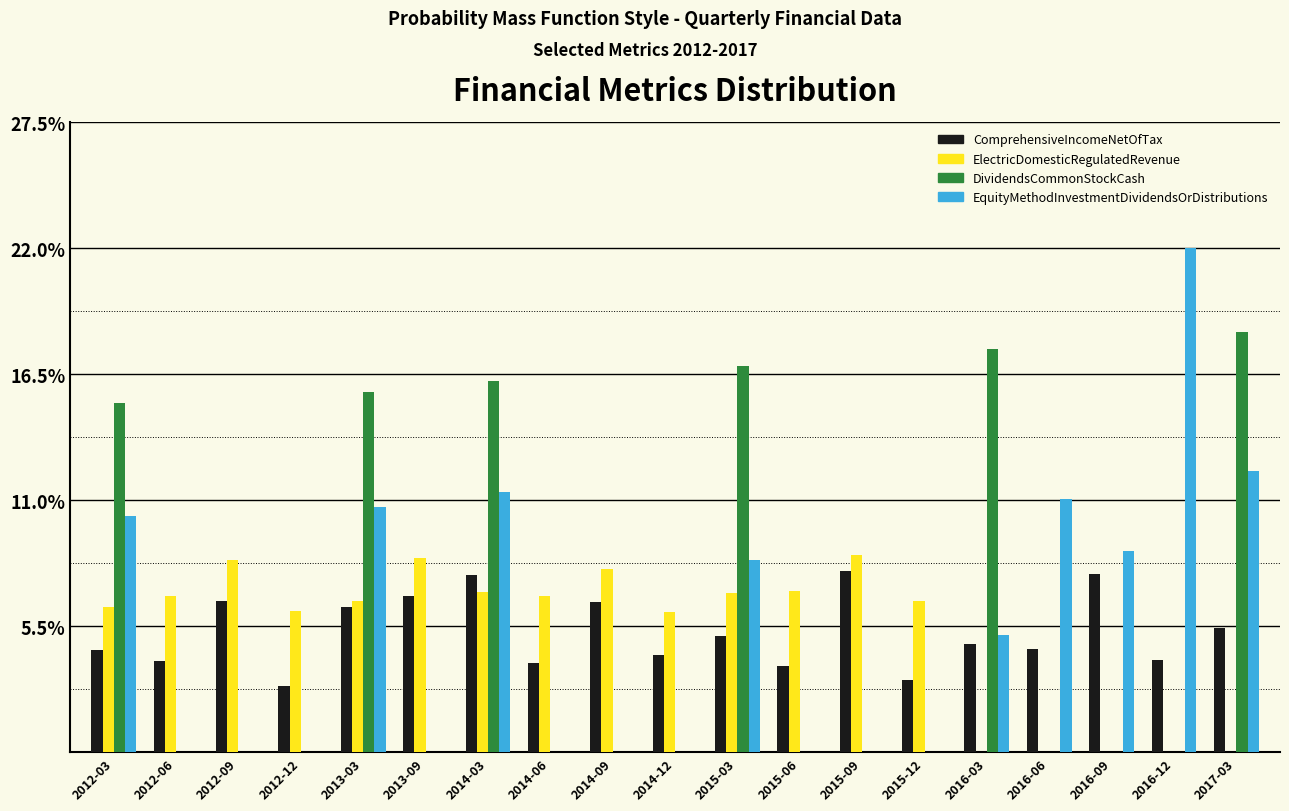

What is the greatest value displayed?

22.0